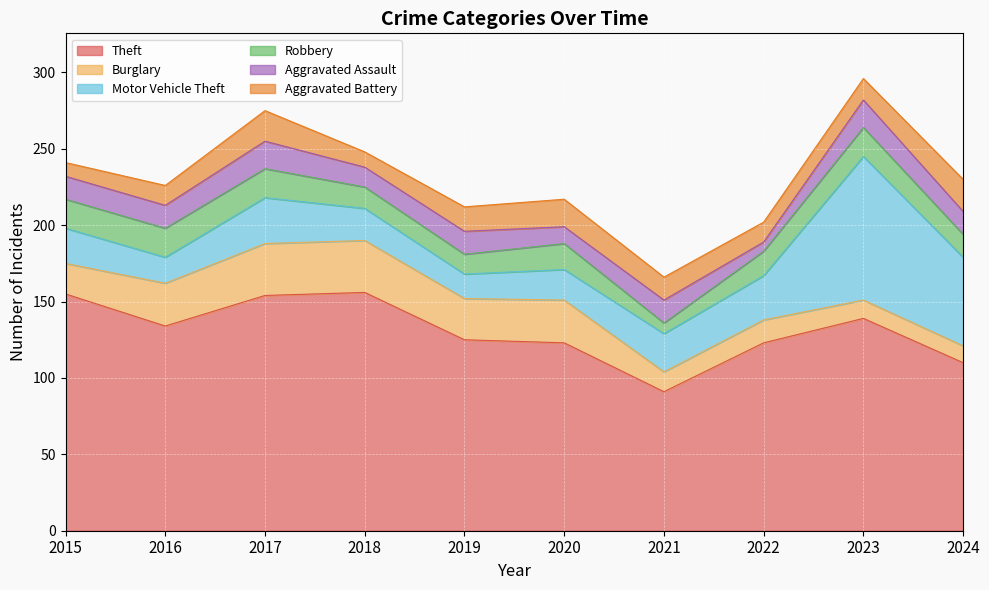

What is the minimum value for Theft?

91